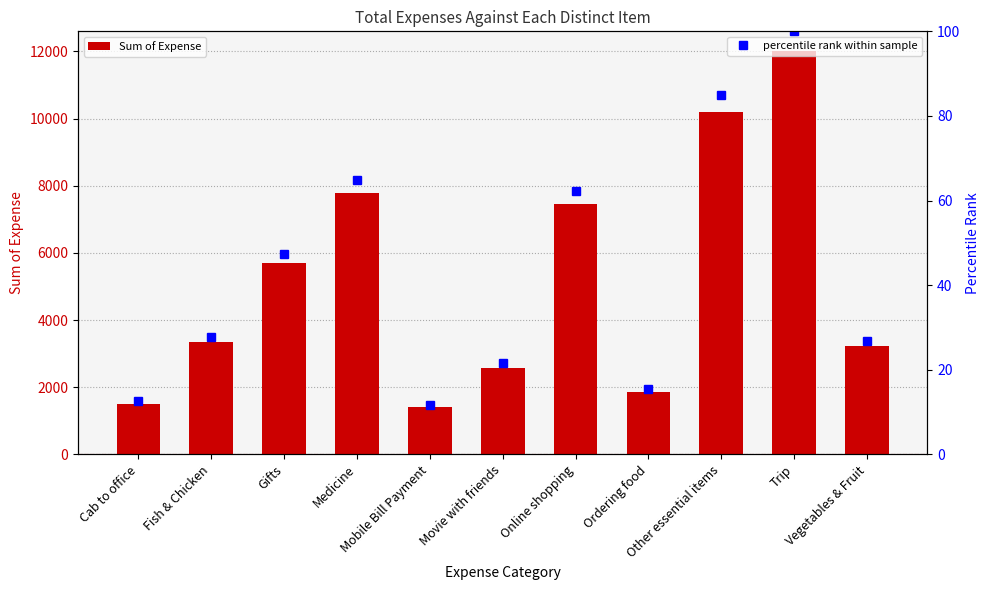

At which category is the sum across all series the highest?

Trip